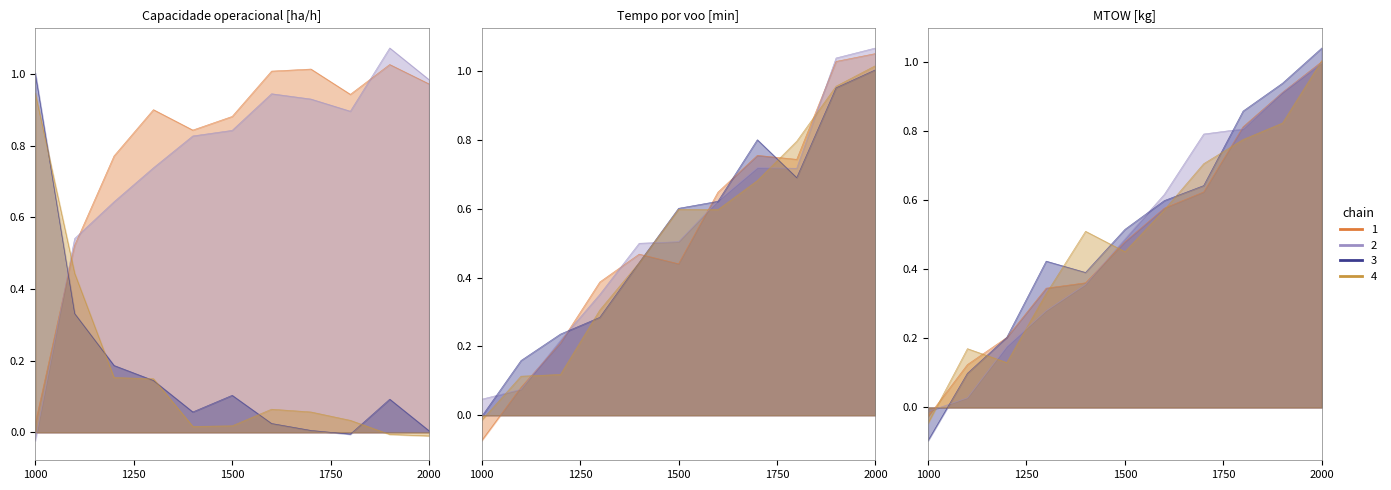

At which category is the sum across all series the highest?

2000